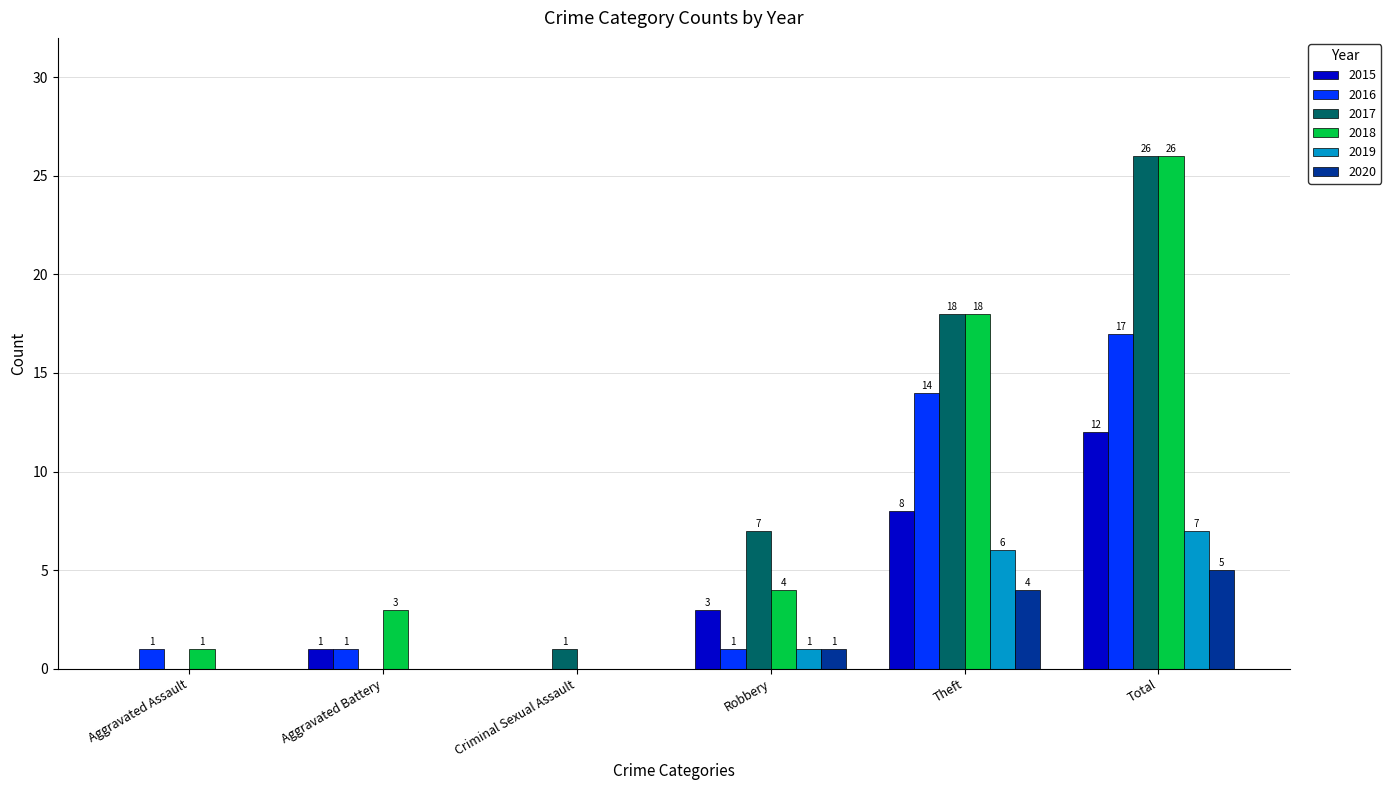

What is the average value of the 2020 series?

2